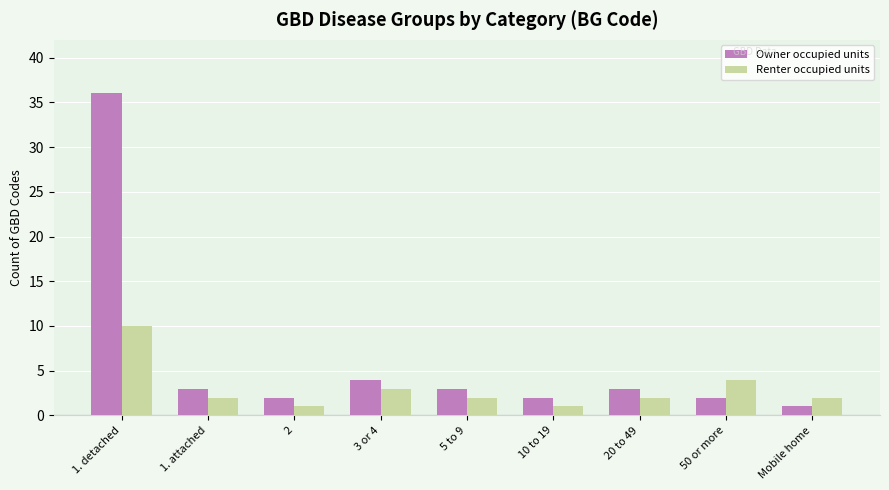

Reading left to right, list all the values displayed in this chart.

Owner occupied units: 36	3	2	4	3	2	3	2	1
Renter occupied units: 10	2	1	3	2	1	2	4	2